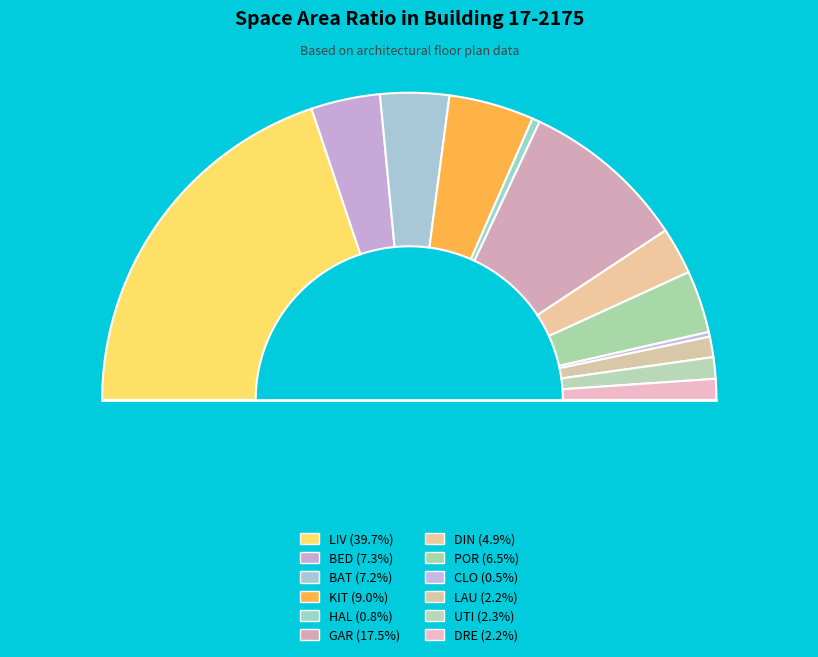

Which slice is the largest?

LIV